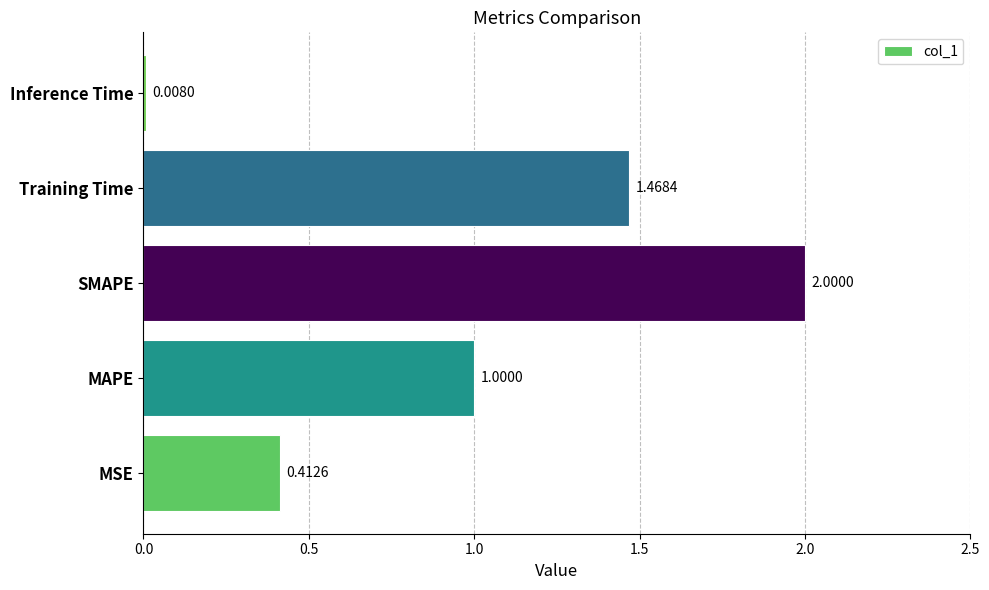

Between SMAPE and MSE, which is larger?

SMAPE